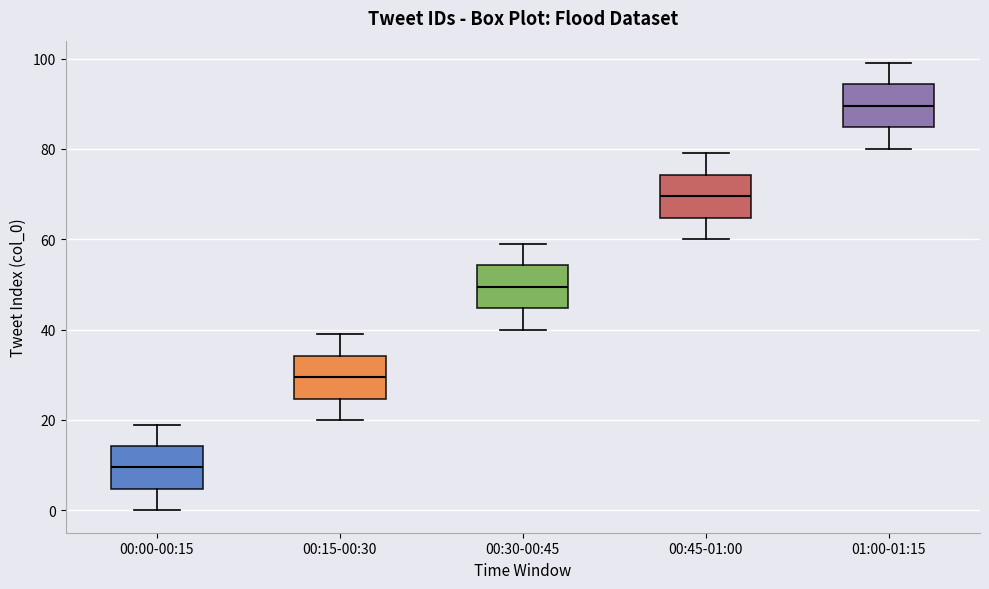

Reading left to right, transcribe this box plot: for each box, give where its median line is, the range the box spans, and where its two whiskers end, as read against the y-axis. The values are not printed on the chart, so give them approximately, as read against the axis.

00:00-00:15: median 10, box 4 to 14, whiskers 0 to 20
00:15-00:30: median 30, box 24 to 34, whiskers 20 to 40
00:30-00:45: median 50, box 44 to 54, whiskers 40 to 60
00:45-01:00: median 70, box 64 to 74, whiskers 60 to 80
01:00-01:15: median 90, box 84 to 94, whiskers 80 to 100